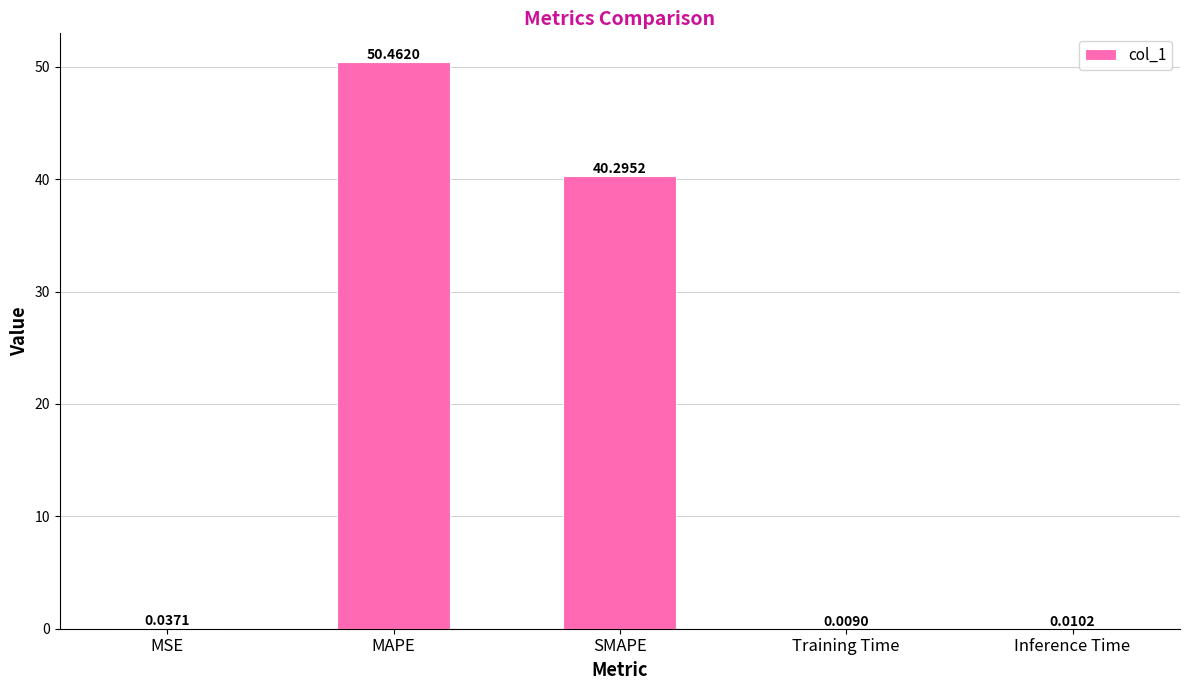

What is the average value?

18.2